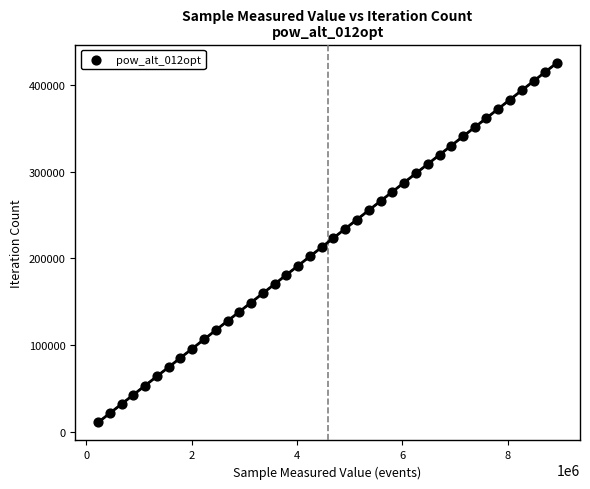

What is the range of X values (max minus min)?

8715798